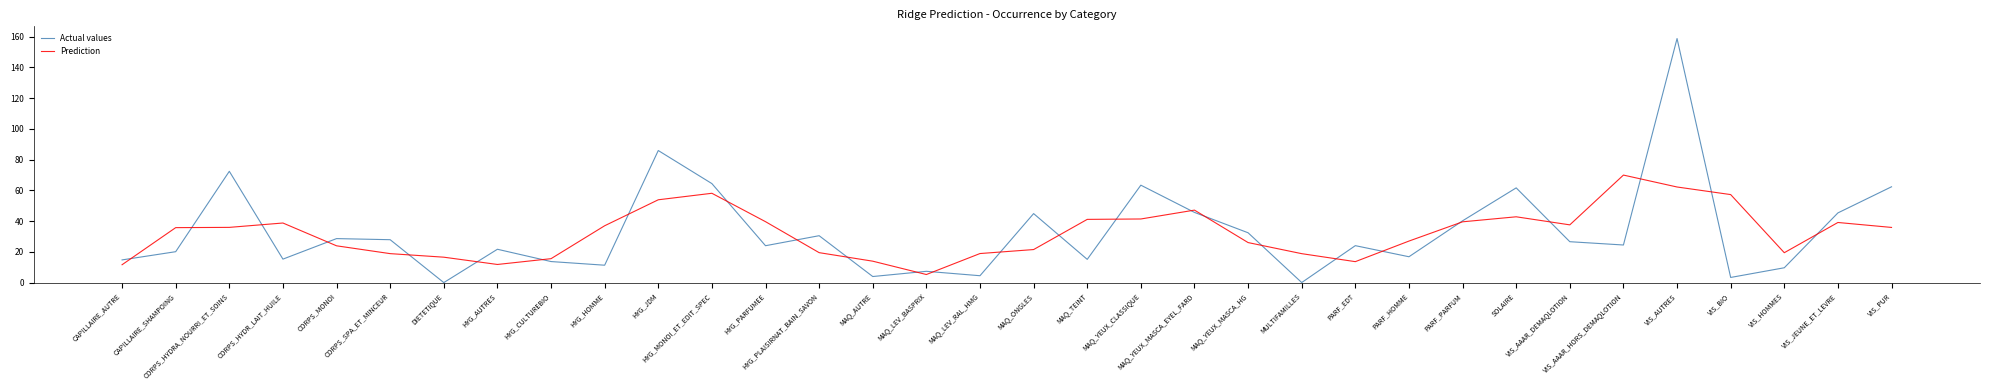

How many intersections are there between Actual values and Prediction?

26